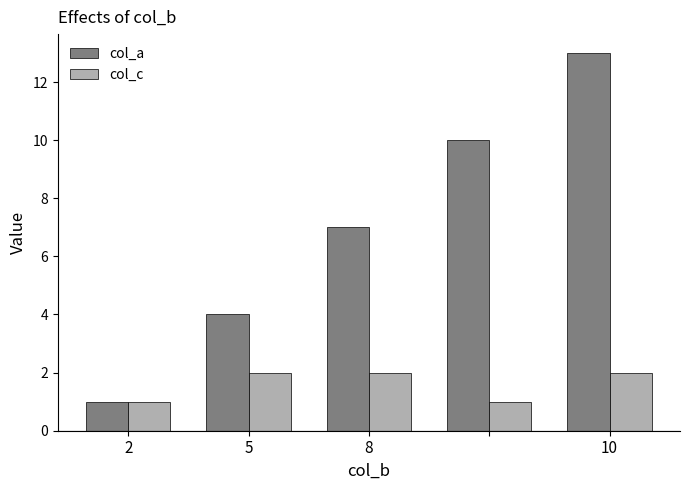

Which series has the largest total across all categories?

col_a